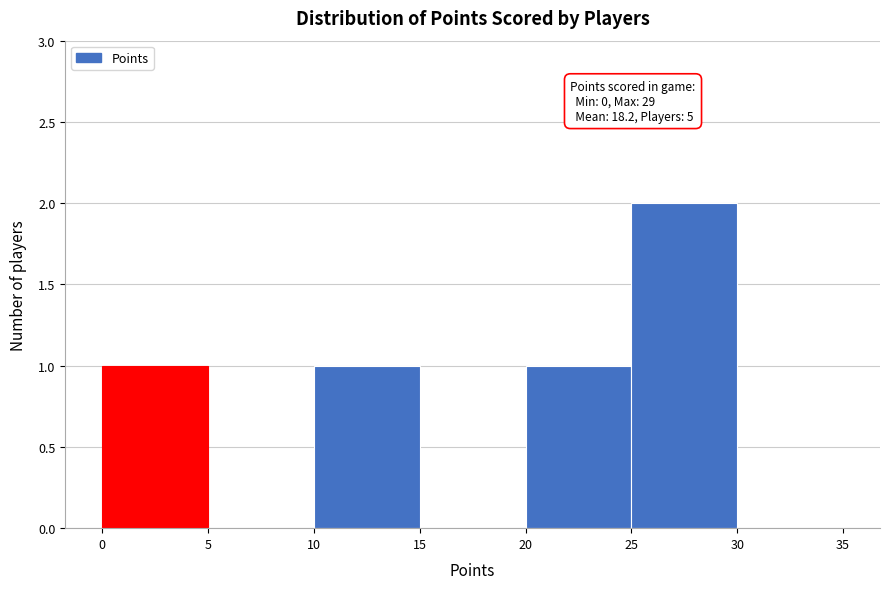

Which range on the x-axis has the tallest bar?

25 to 30